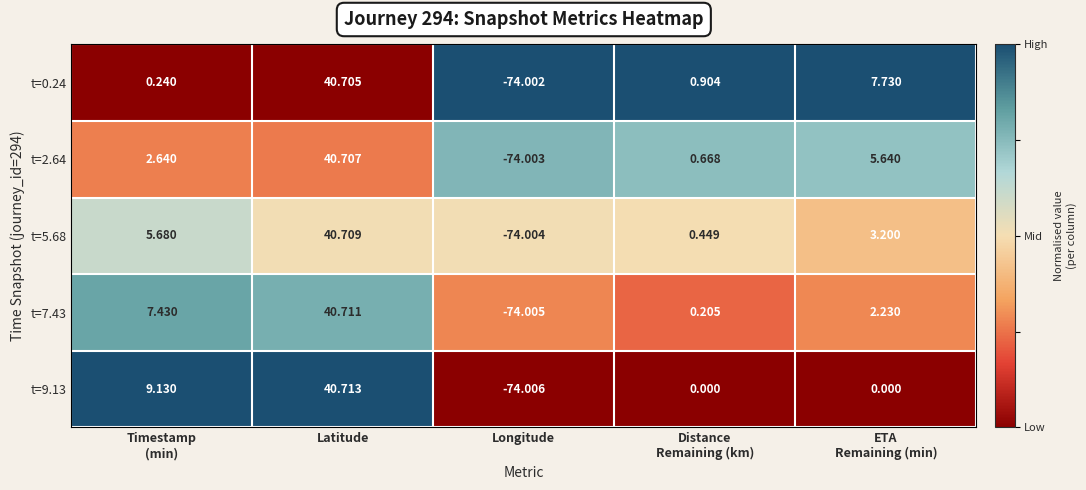

At which category is the sum across all series the highest?

Latitude